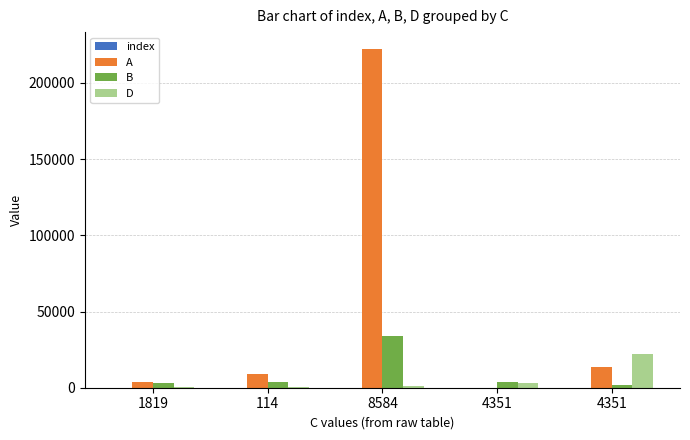

The index series shows 5 at 4351. True or false?

True